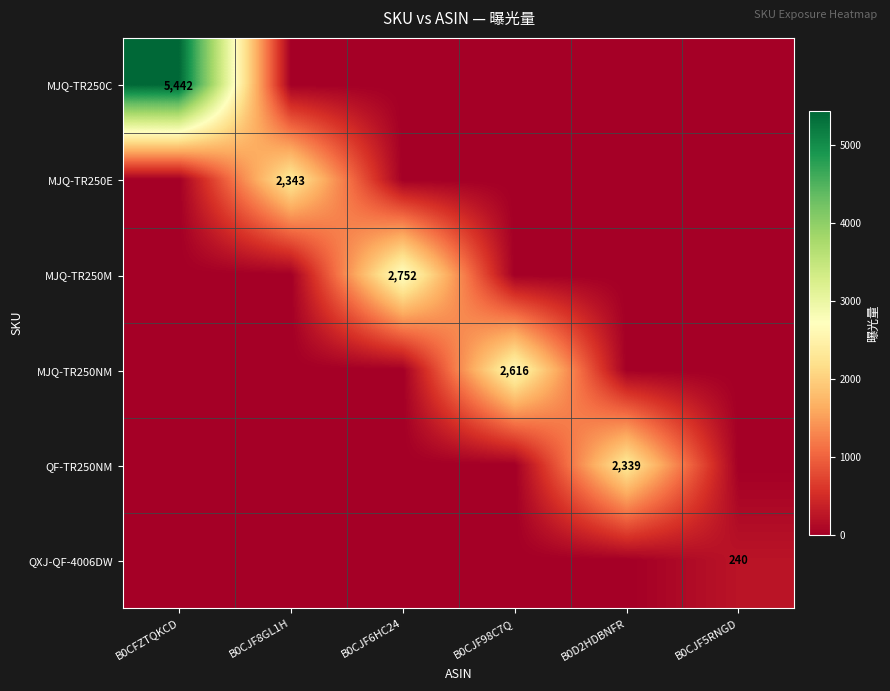

Count the number of categories in the chart.

6